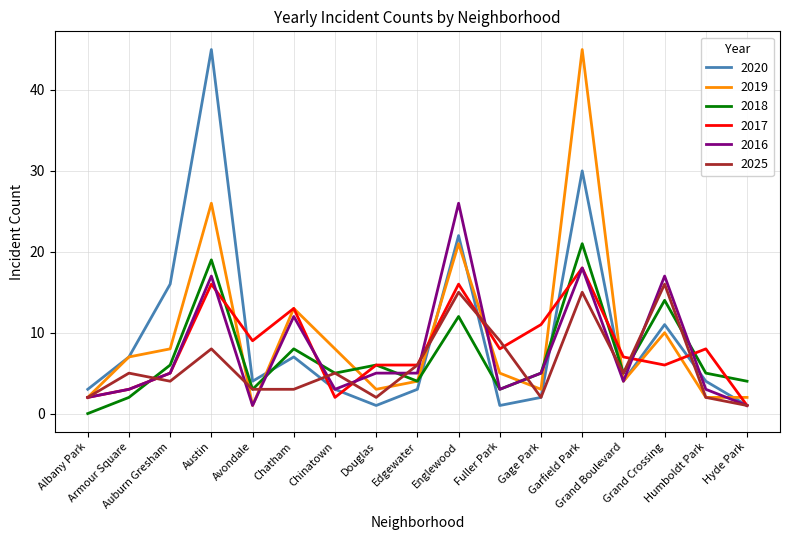

What is the greatest value displayed?

45